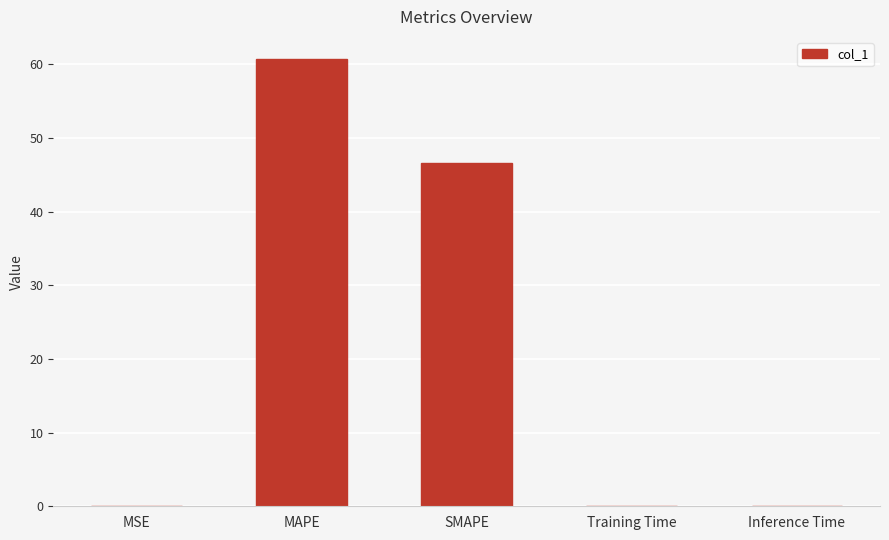

Which has a higher value, Training Time or SMAPE?

SMAPE